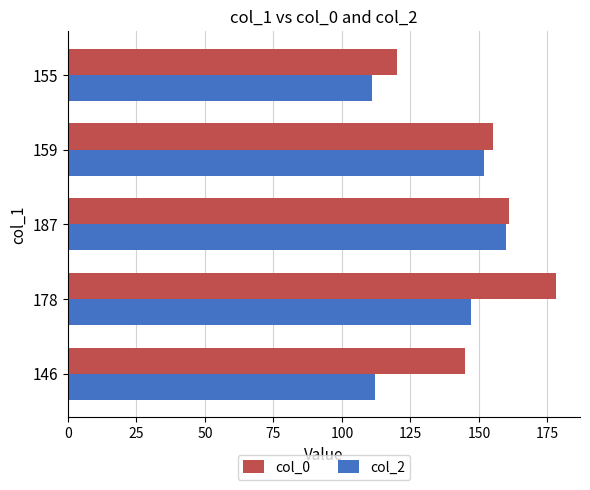

Between 178 and 159, which series saw the biggest shift?

col_0